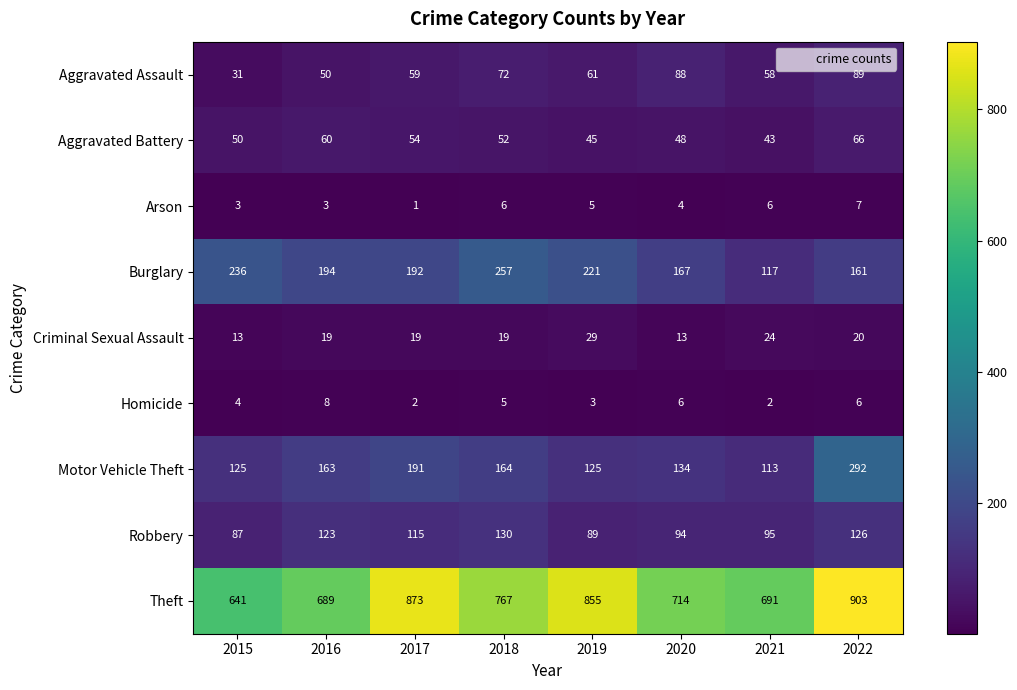

At which category does the chart reach its minimum across all series?

2017